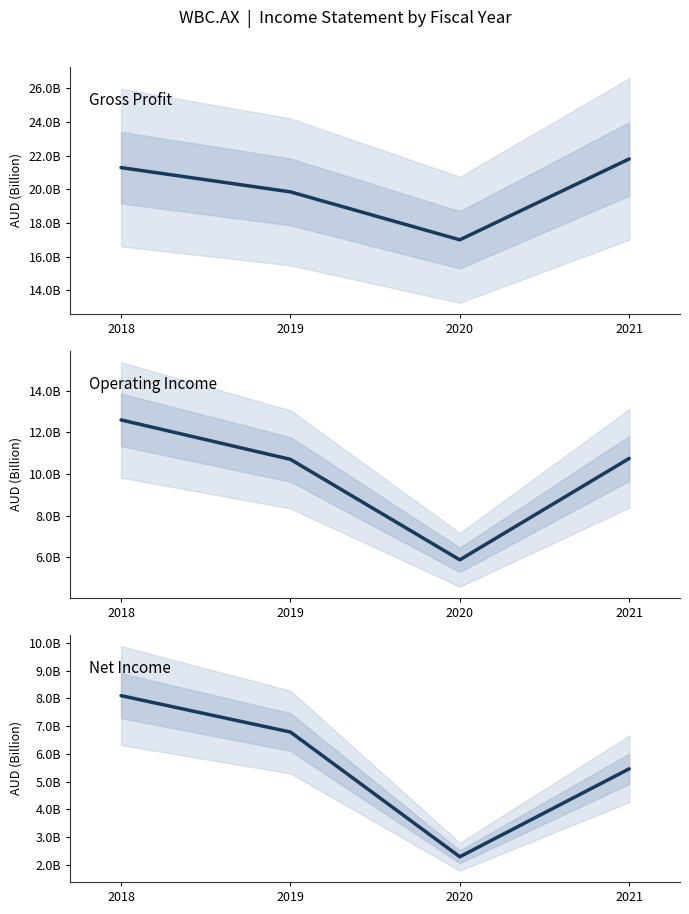

What is the spread (max minus min) of values at 2021?

16.4